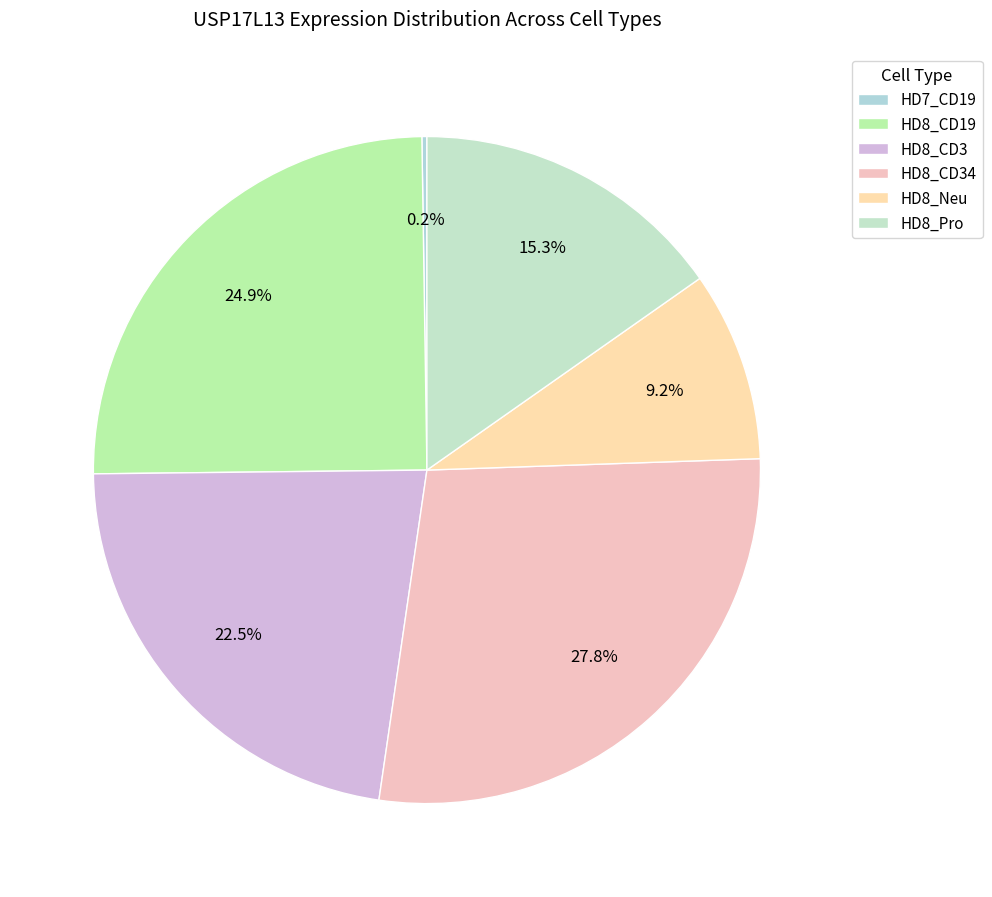

What percentage do HD8_CD19 and HD8_Pro together represent?

40.2%